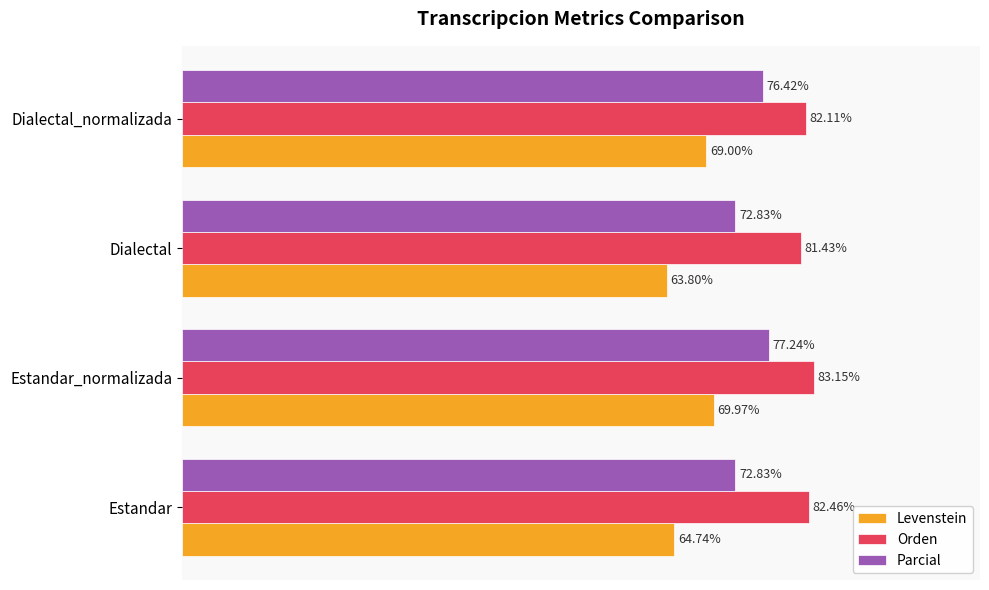

At which category is the sum across all series the highest?

Estandar_normalizada